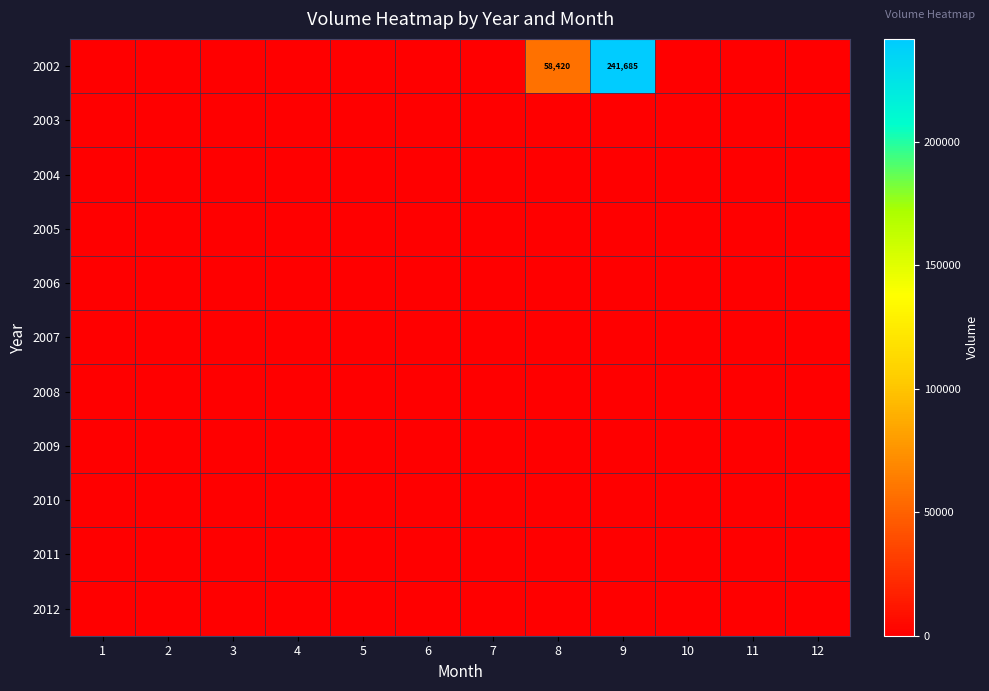

The value of 2011 at 2 is 0. True or false?

True